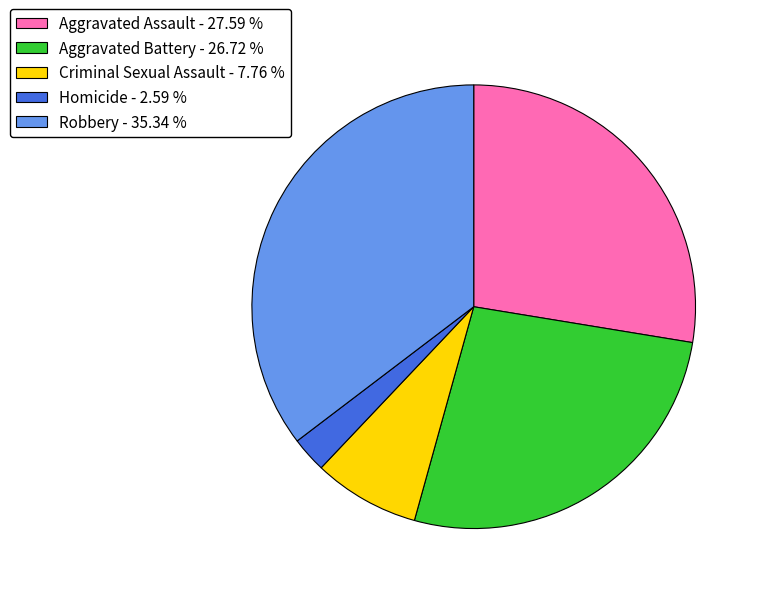

Count the number of slices in the pie.

5